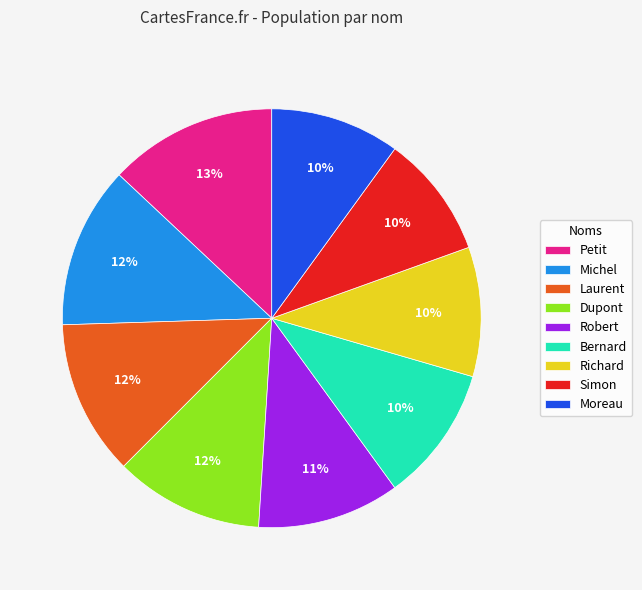

Which slice is the largest?

Petit